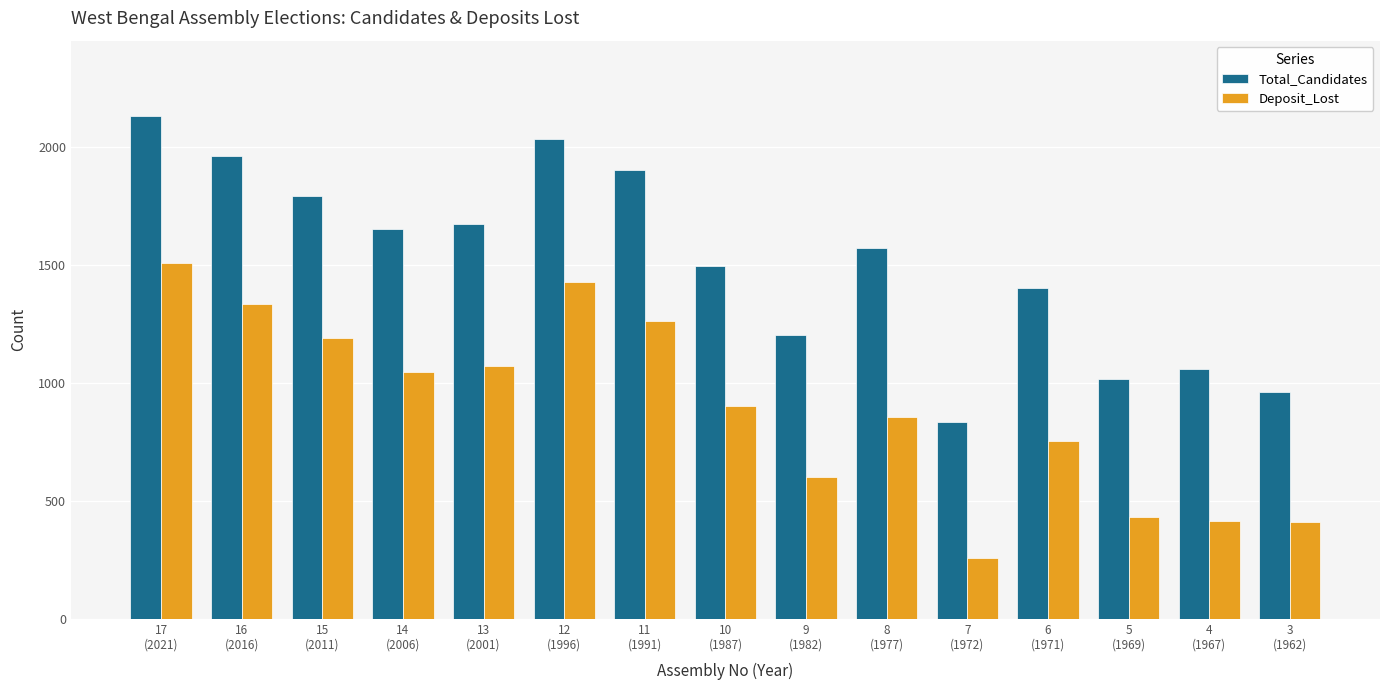

What is the label of the 9th bar from the right?

11
(1991)